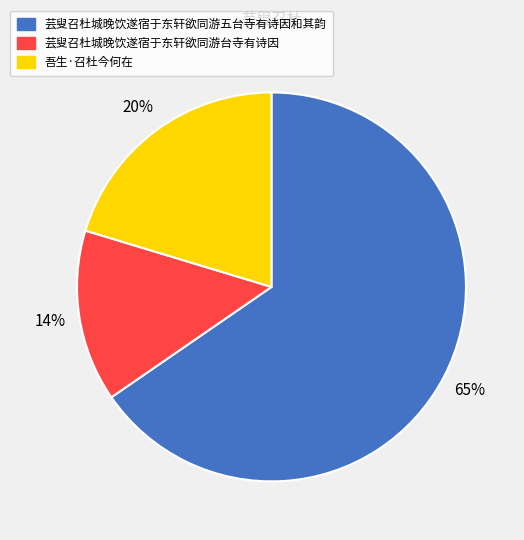

Count the number of slices in the pie.

3